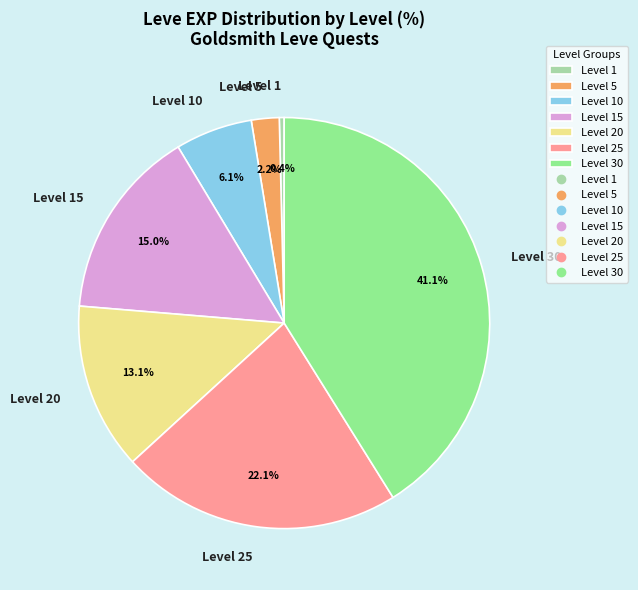

Between Level 30 and Level 20, which is larger?

Level 30